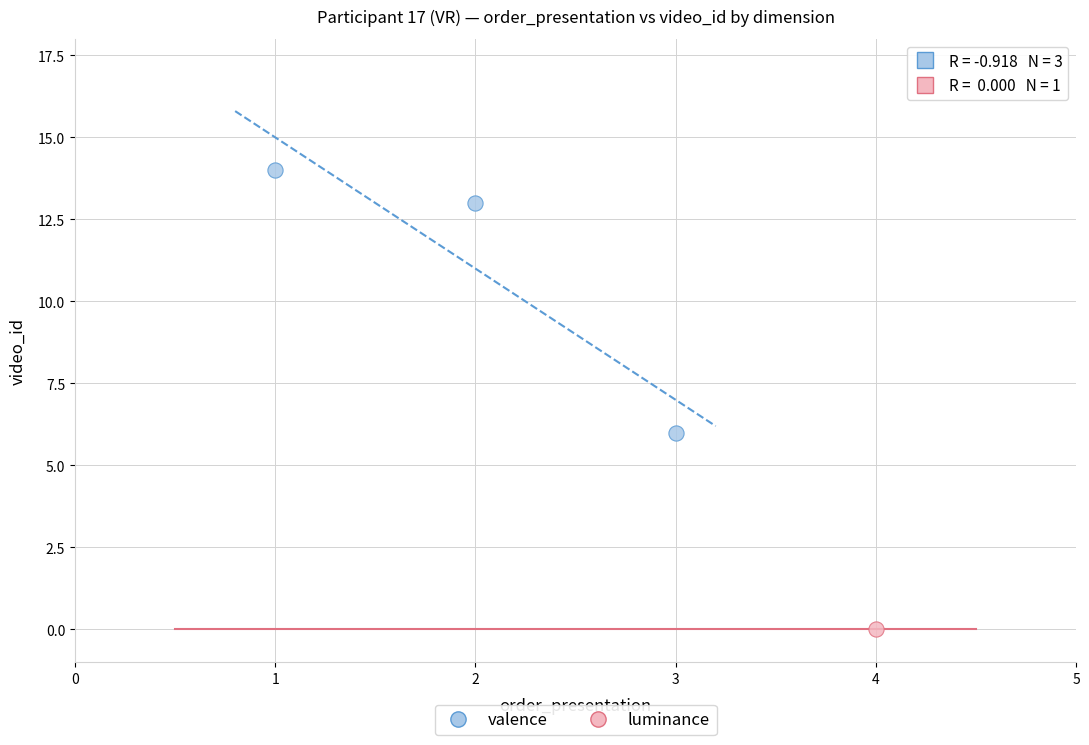

What are all the series names shown in the legend?

valence, luminance